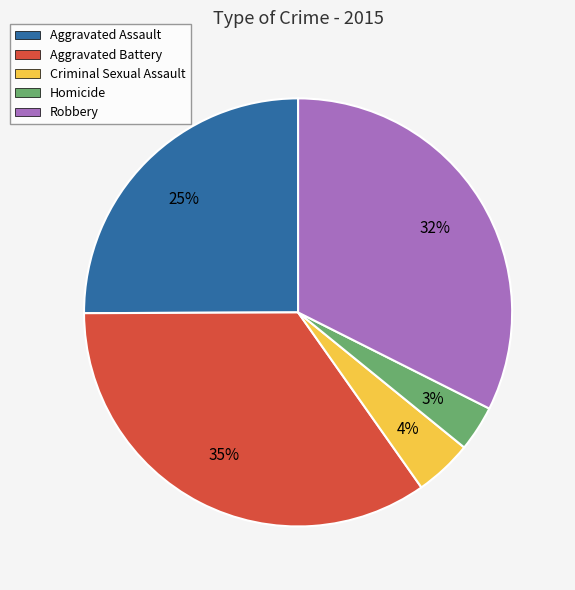

To the nearest percent, what is the difference between the Robbery and Homicide slice percentages?

29%